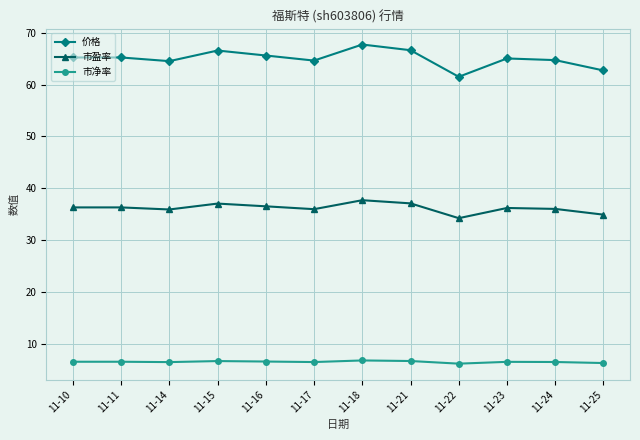

How many categories are shown in the chart?

12